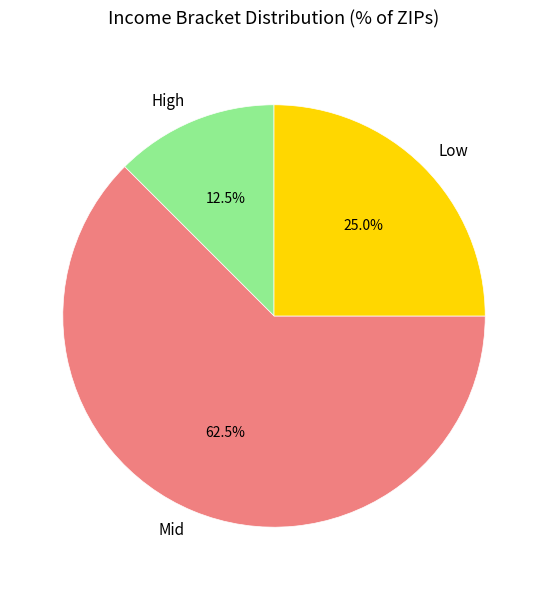

What portion of the pie excludes High?

87.5%